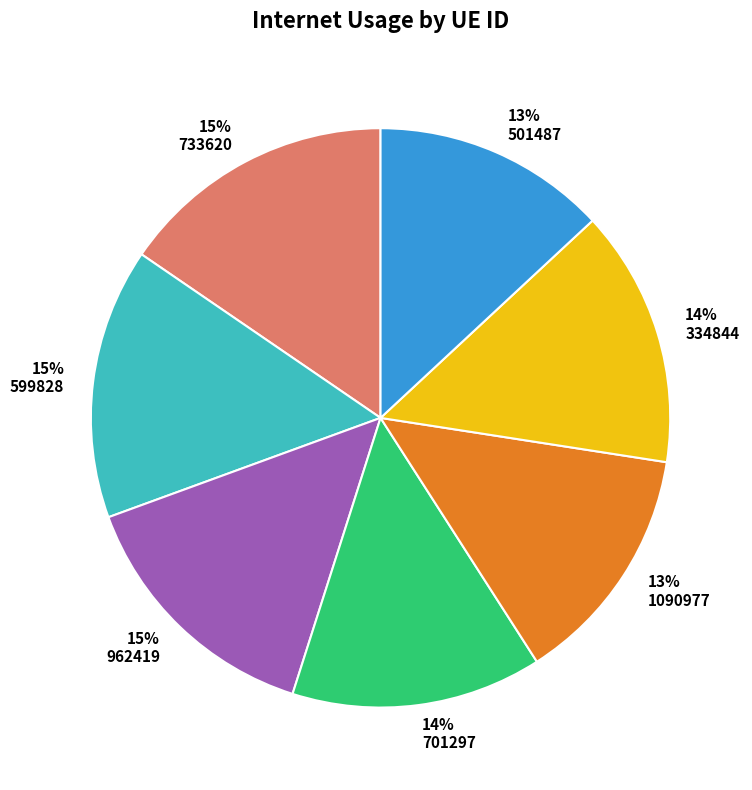

Combined, do 599828 and 1090977 account for over 50%?

No